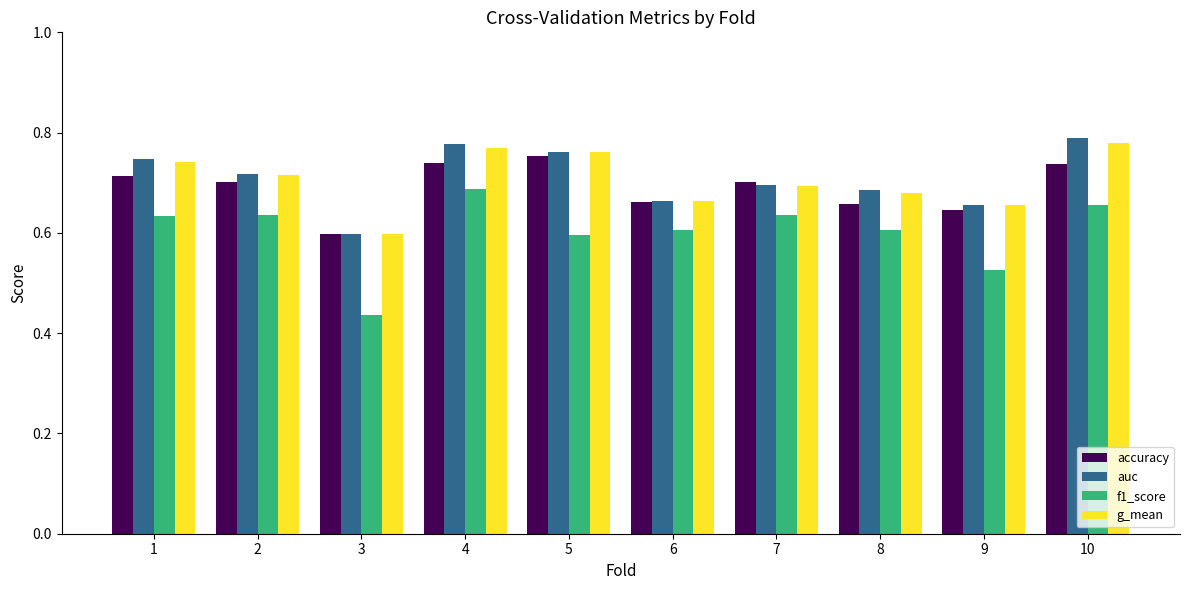

At how many categories does at least one series exceed 0?

10